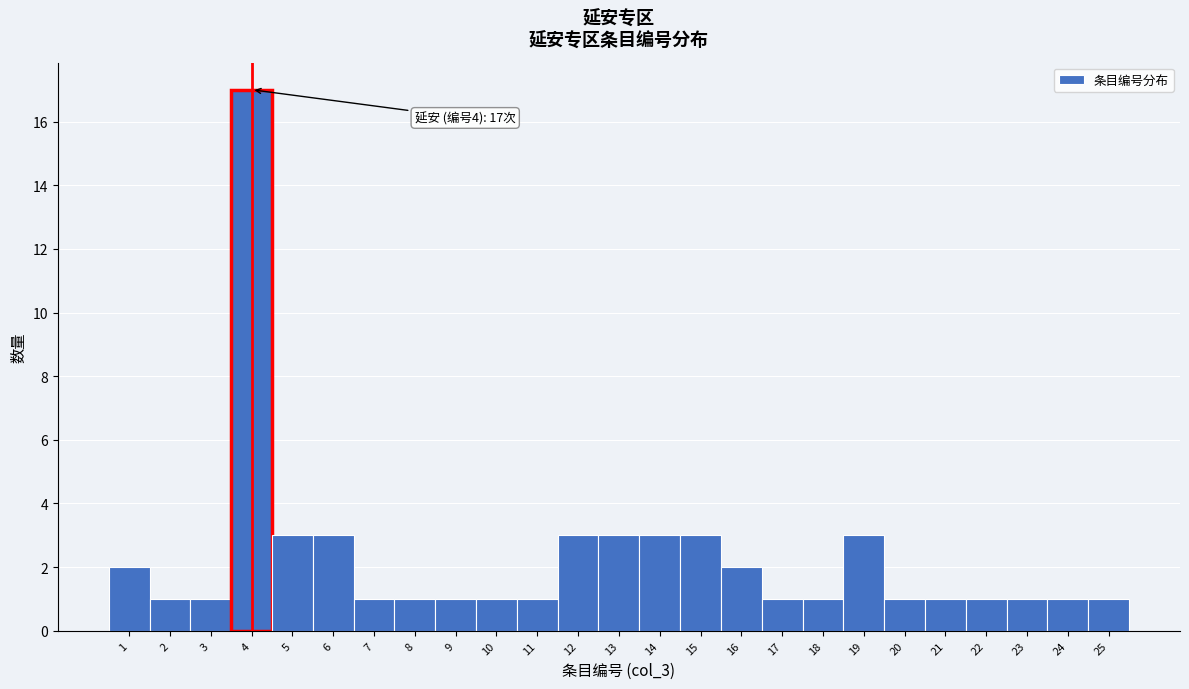

Over which range of the x-axis is the bar tallest?

3.5 to 4.5